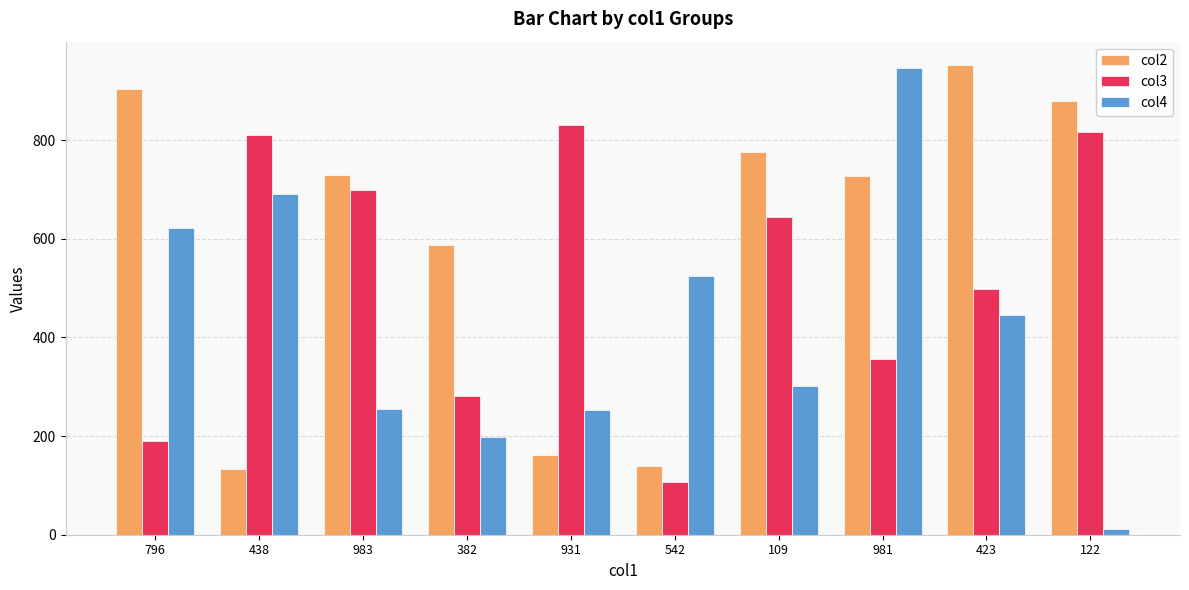

How many bars are there in total?

30